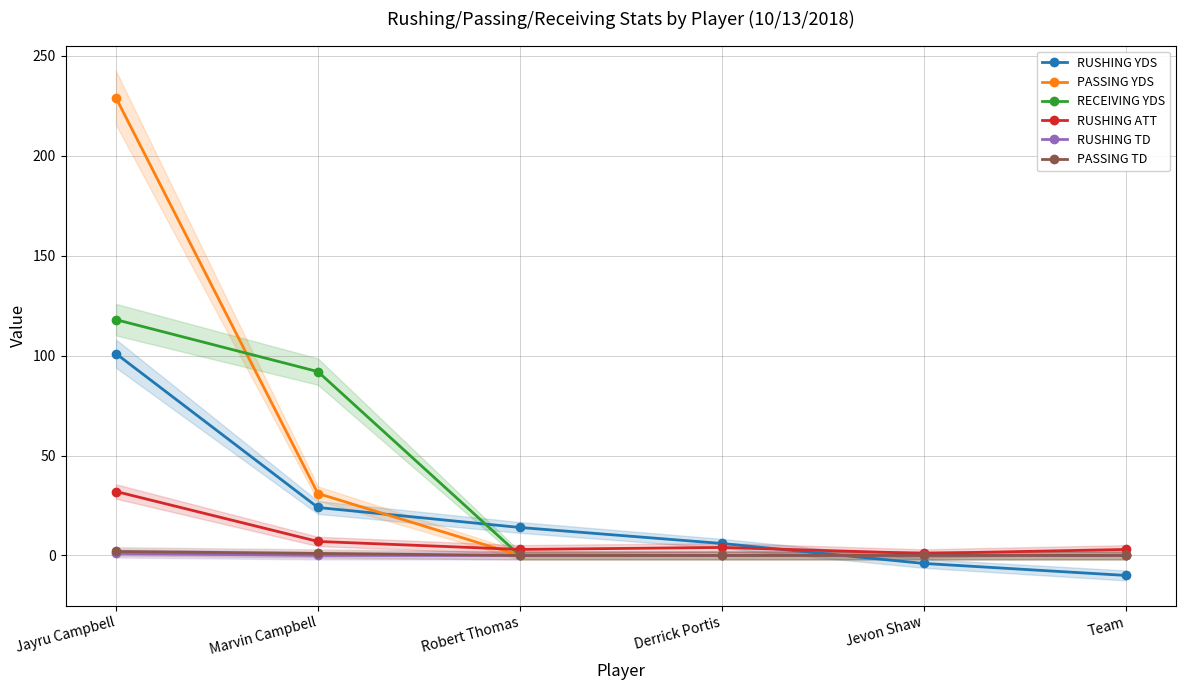

How many lines are shown in the chart?

6